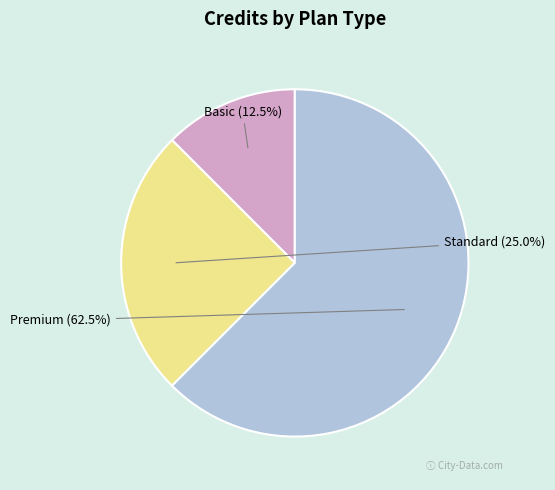

Which slice is the largest?

Premium